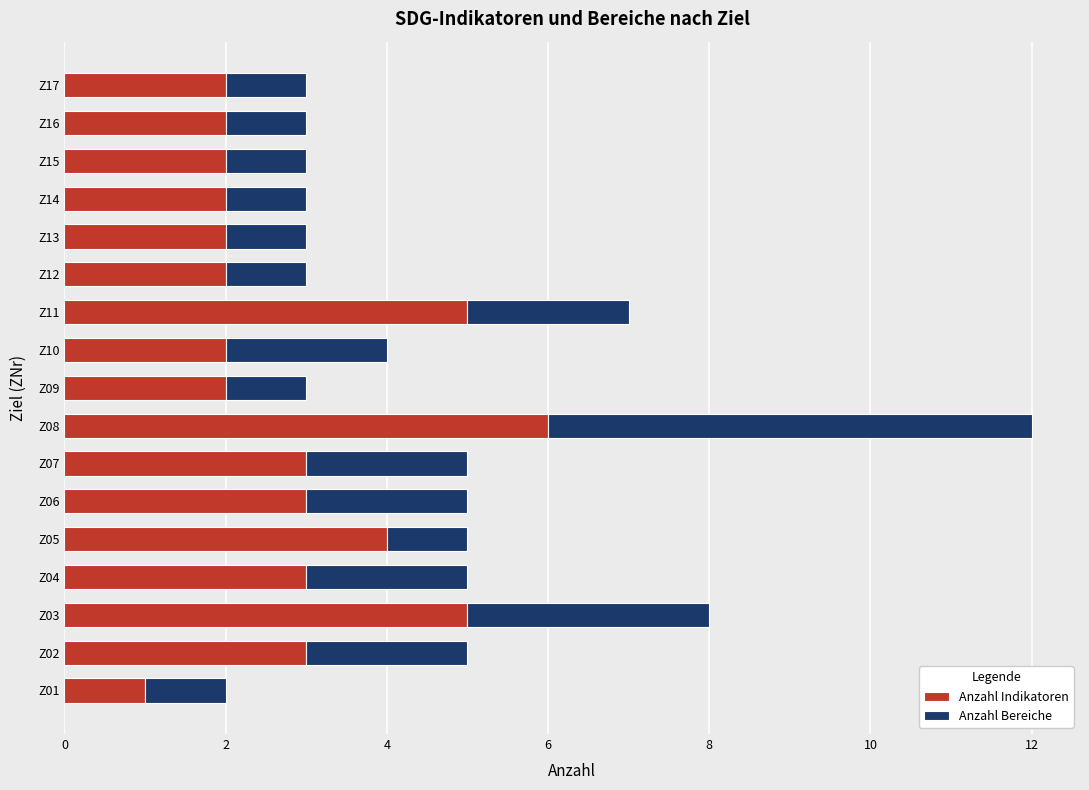

What is the difference between the second highest and minimum values in the Anzahl Indikatoren series?

4